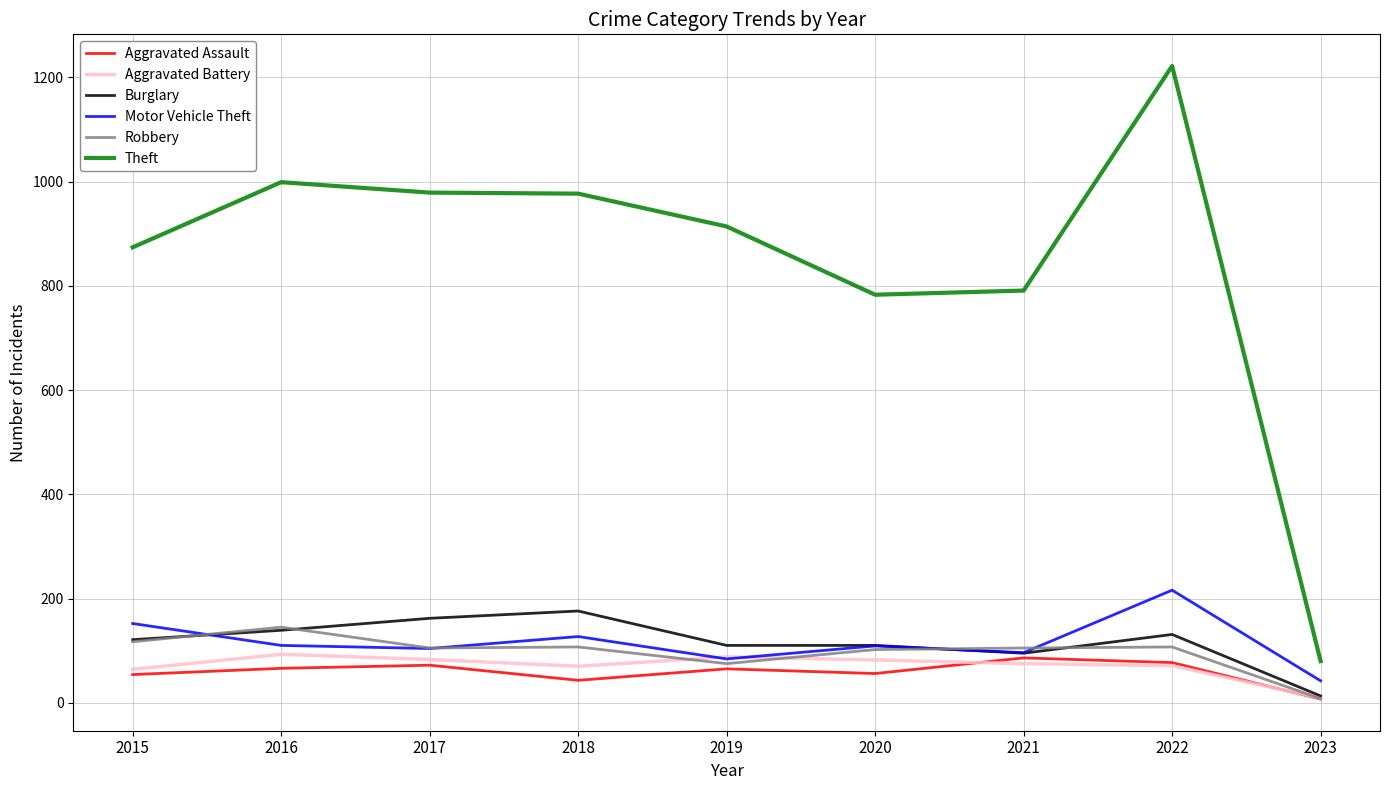

Is it true that Aggravated Battery equals 88 at 2019?

True